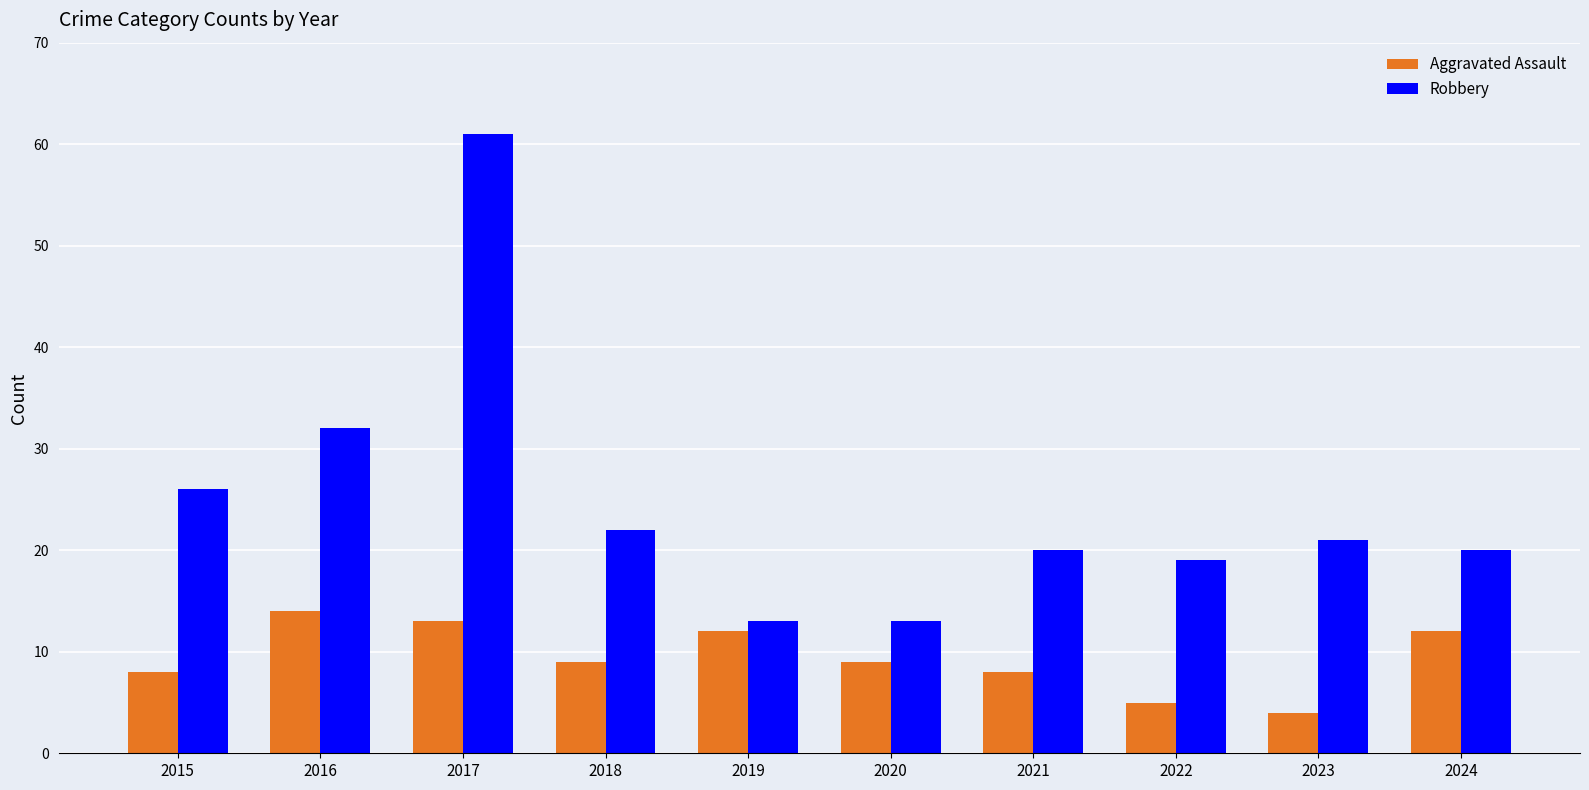

Which series has the largest range (max minus min)?

Robbery